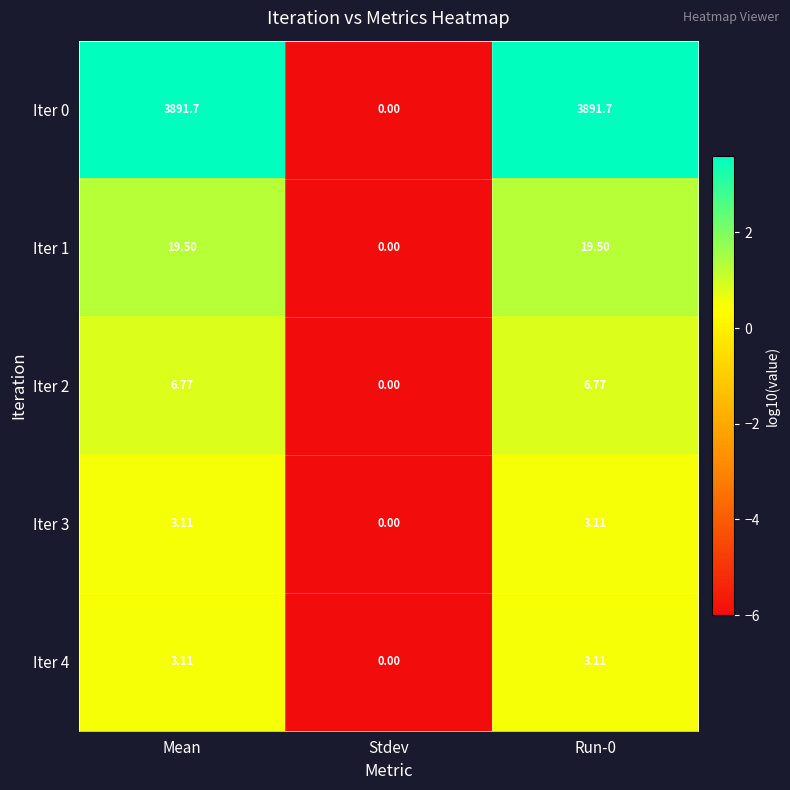

Is the value of Iter 2 at Stdev greater than the value of Iter 3 at Mean?

No